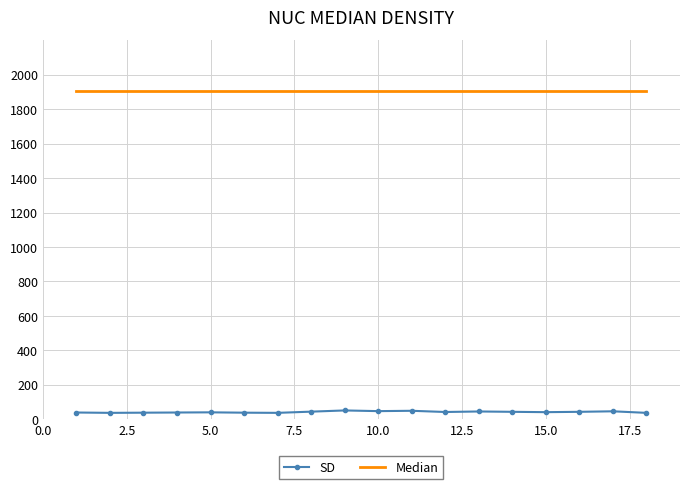

Which series has the widest spread of values?

SD